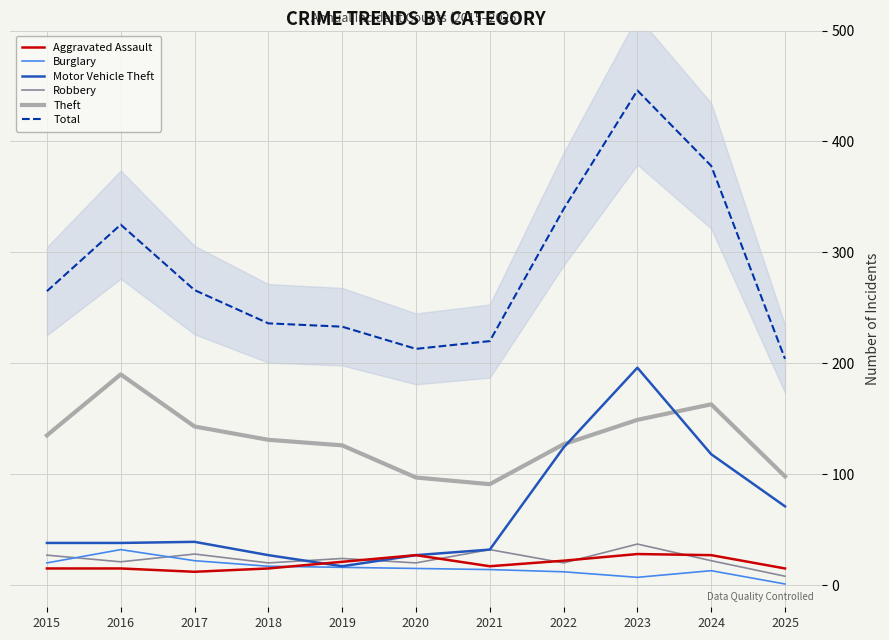

What is the difference between the highest and lowest values at 2015?

250